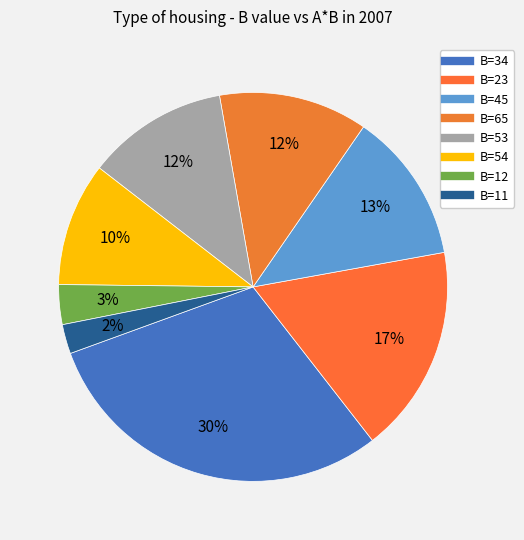

How many segments does this pie chart have?

8